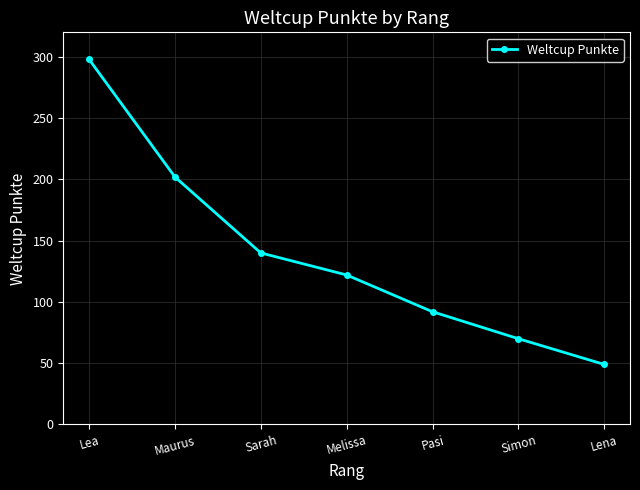

What is the change in value from Lea to Maurus?

-96